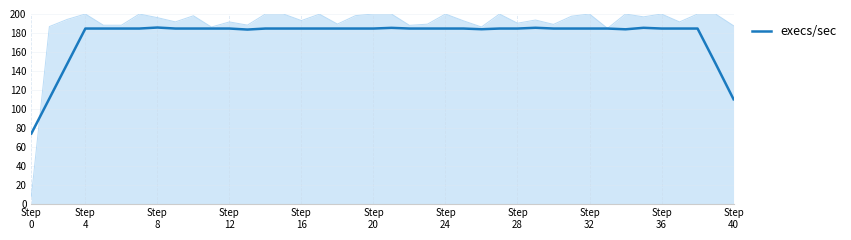

How many data points are above 184?

32